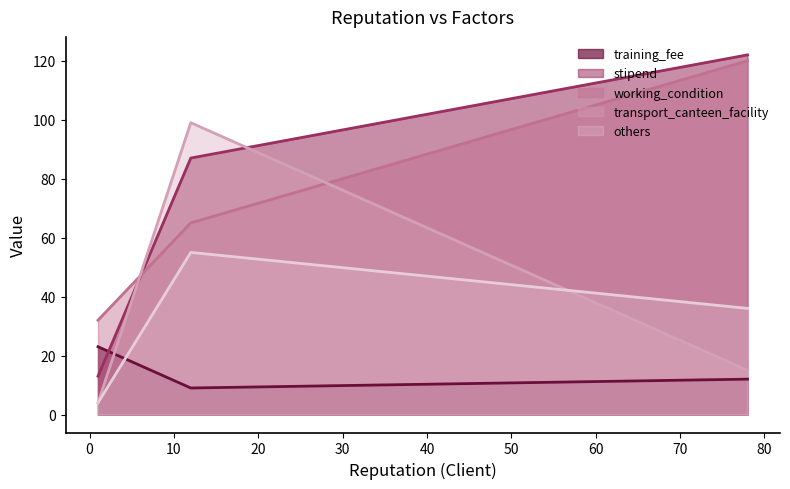

How many data points does each series have?

3